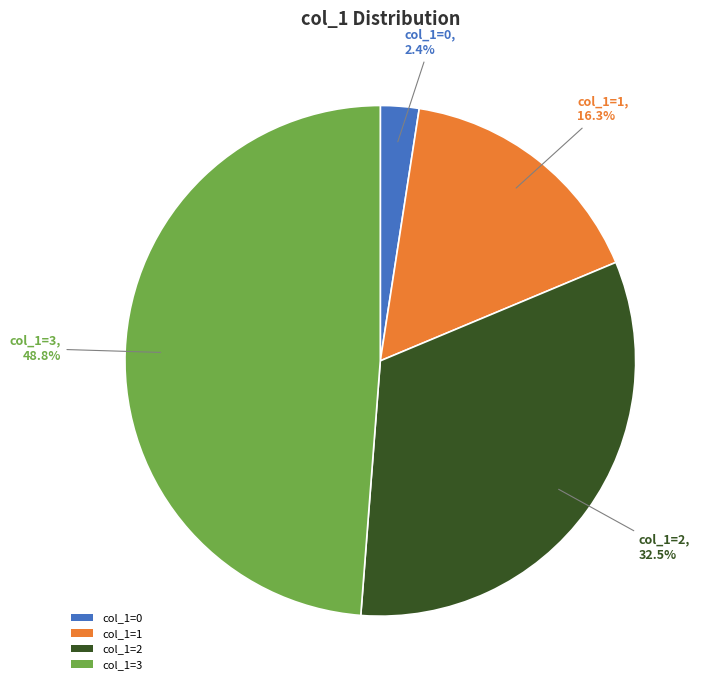

Approximately how many times larger is the value at col_1=2 compared to col_1=1?

2.0